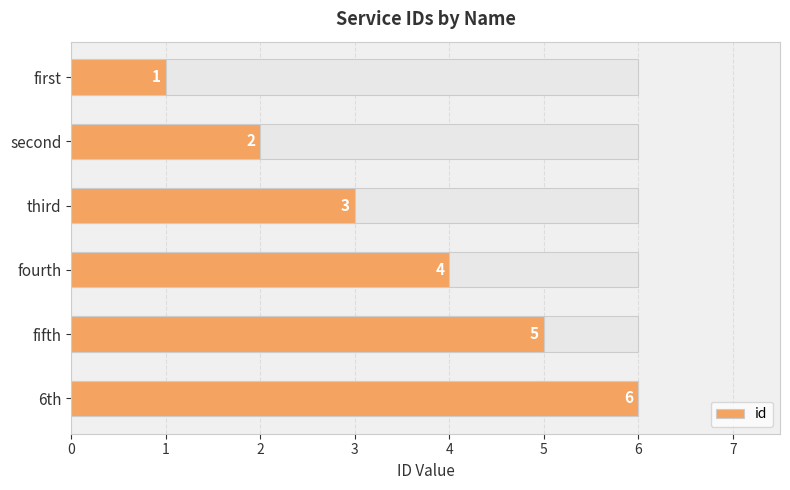

What is the value of the 4th bar from the left?

4